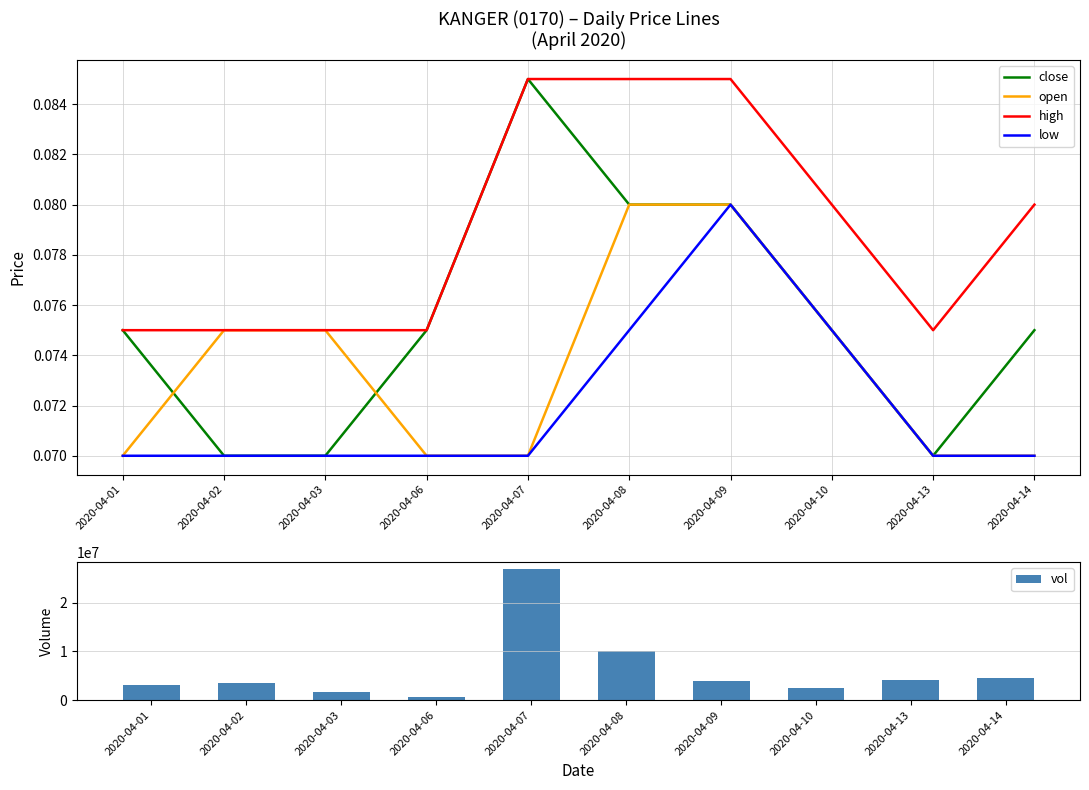

Which series has the largest total across all categories?

vol